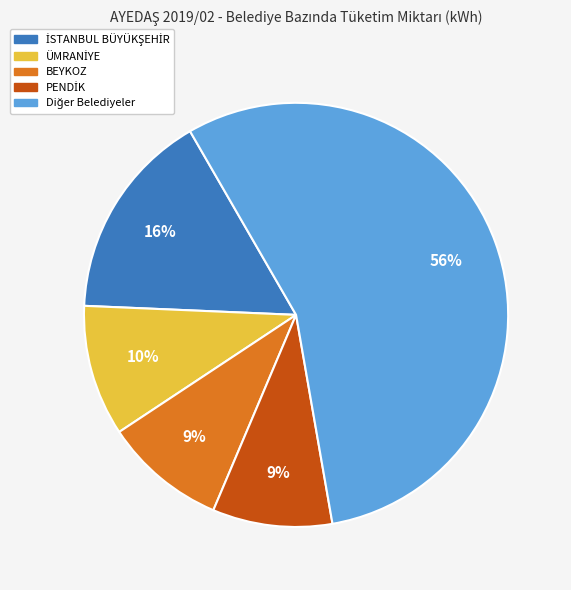

To the nearest percent, what is the average slice percentage?

20%